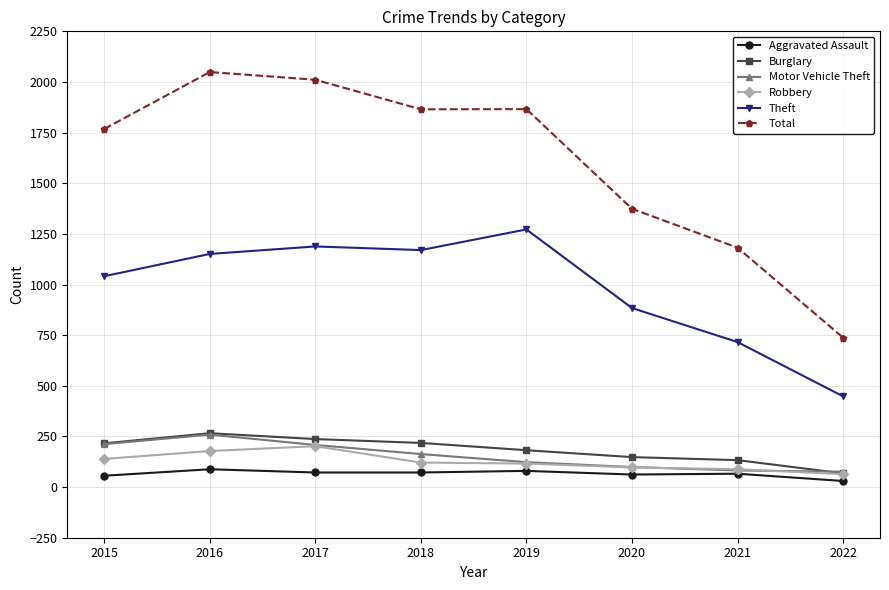

What is the value of the Theft point at the 6th from the left?

884